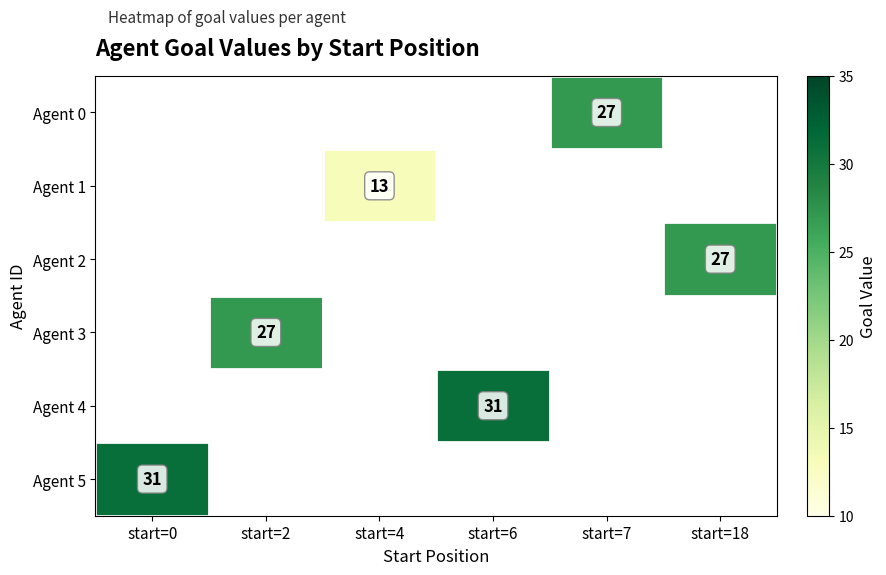

Which series has the widest spread of values?

Agent 5